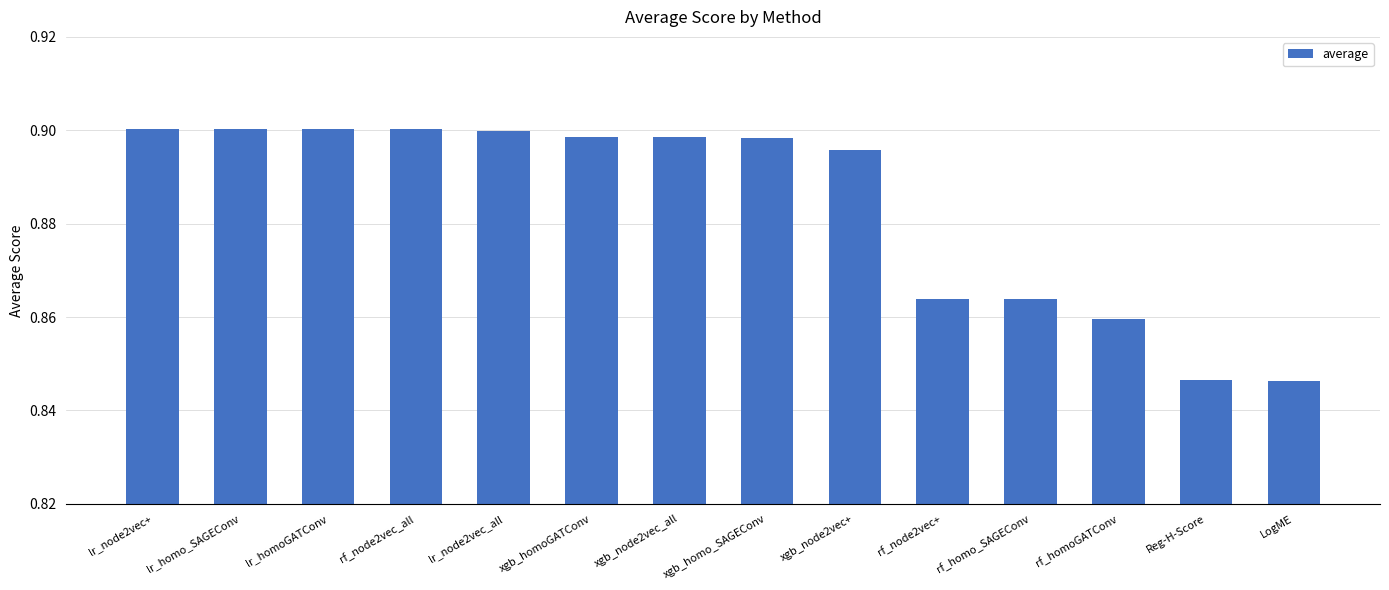

What is the label of the 10th bar from the right?

lr_node2vec_all